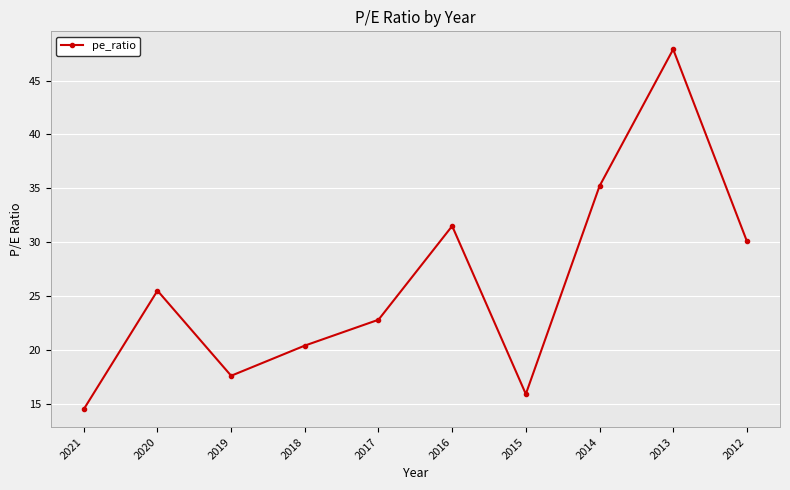

Reading left to right, transcribe all the data shown in this chart.

2021=14.5	2020=25.5	2019=17.6	2018=20.4	2017=22.8	2016=31.5	2015=15.9	2014=35.2	2013=47.9	2012=30.1